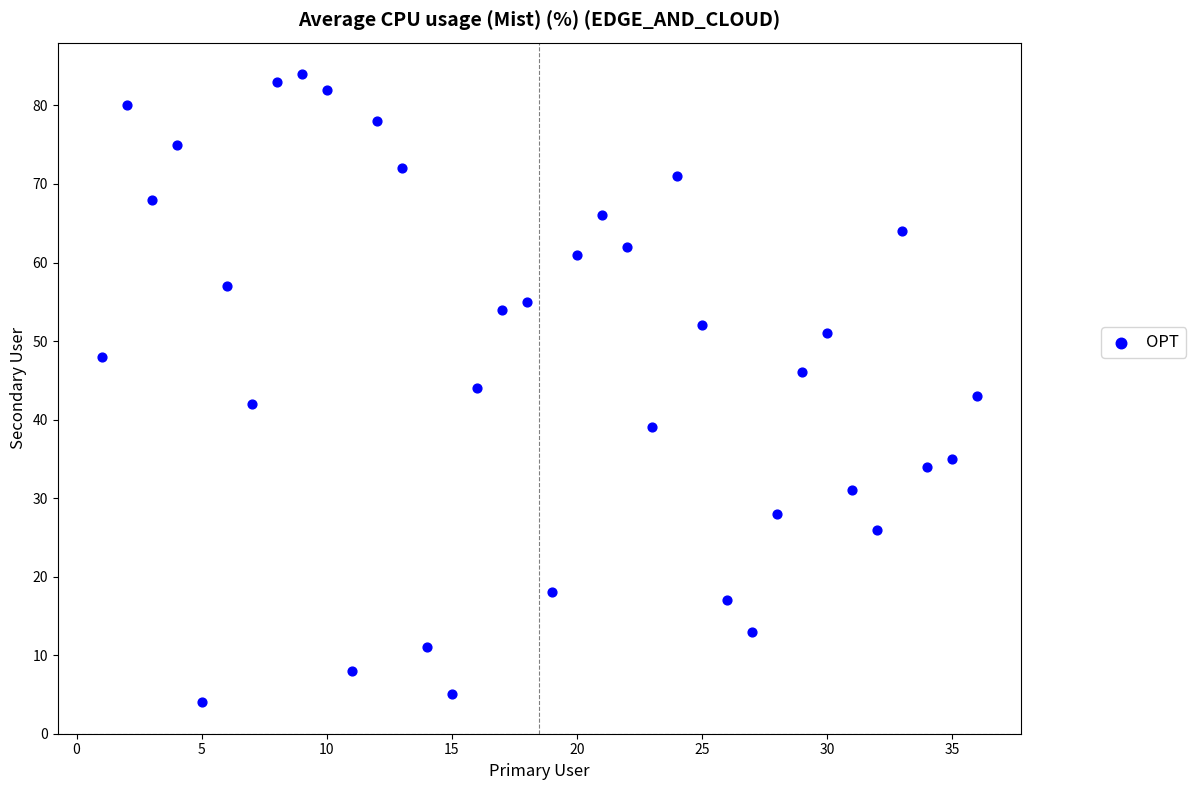

What is the range of X values (max minus min)?

35